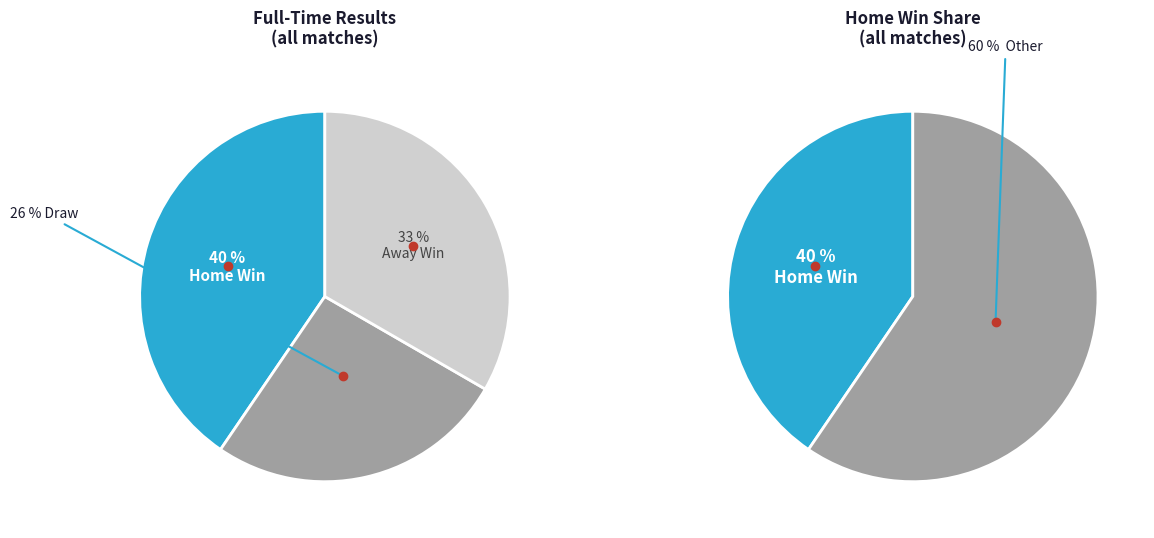

How much of the chart is everything except D?

73.8%